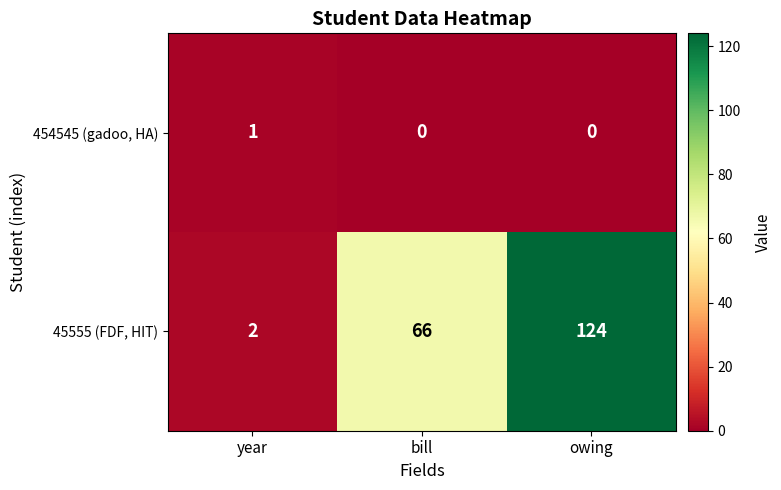

Count the number of categories in the chart.

3